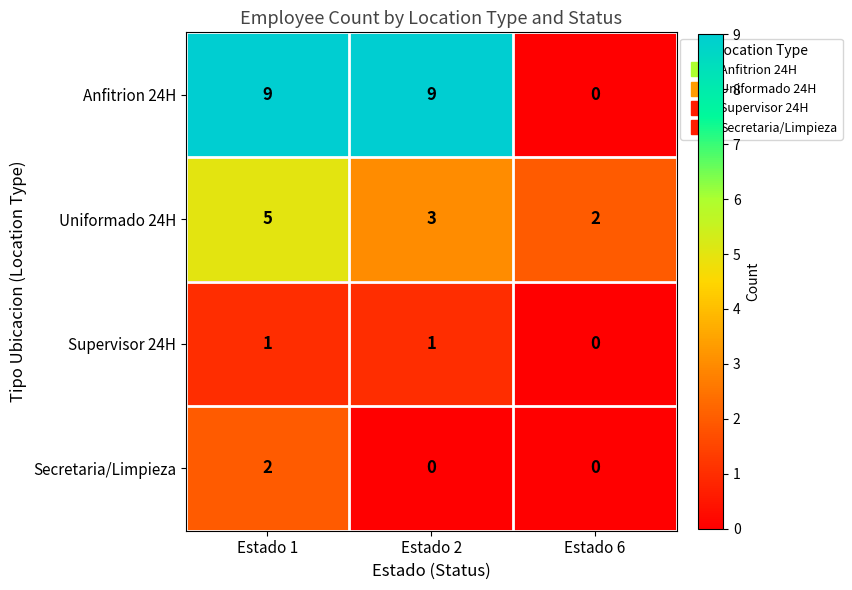

What is the difference between the maximum and minimum values in the Uniformado 24H series?

3